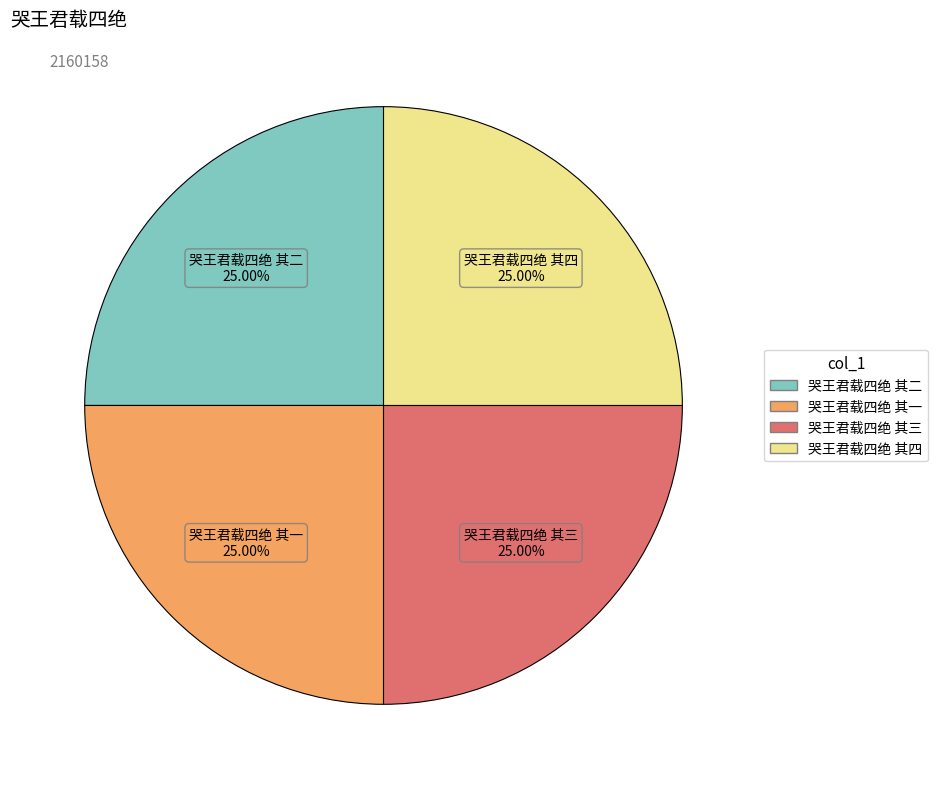

Does 哭王君载四绝 其一 represent more than half of the total?

No